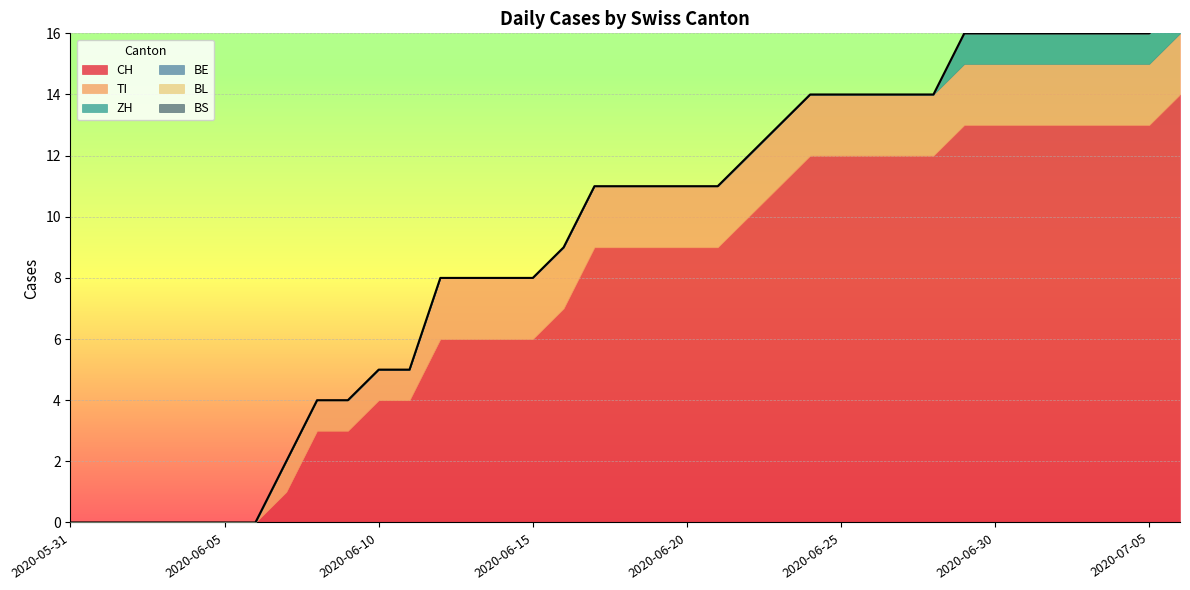

What is the label of the 36th point from the left?

2020-07-05